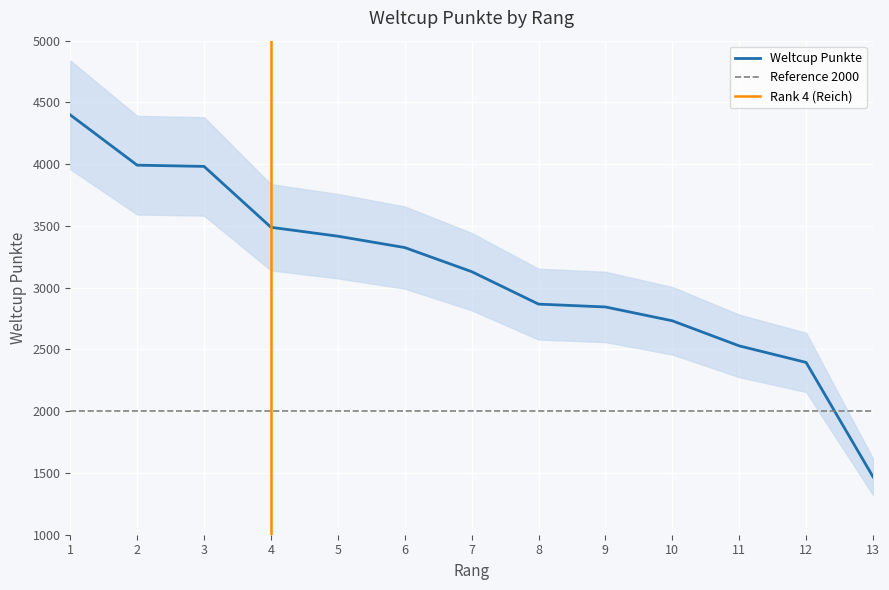

The value at 4 is 866. True or false?

False